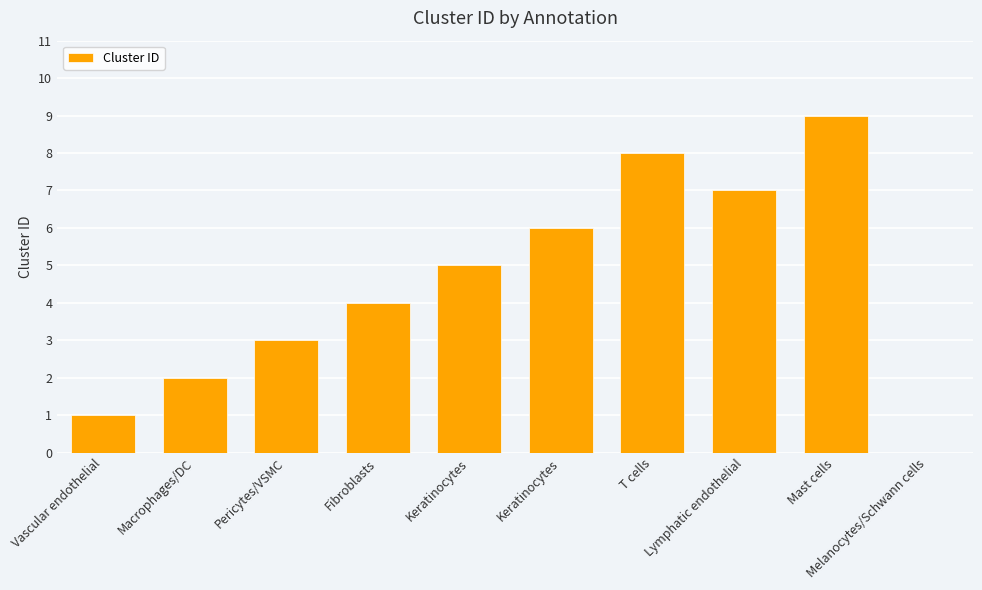

Count the number of categories in the chart.

10